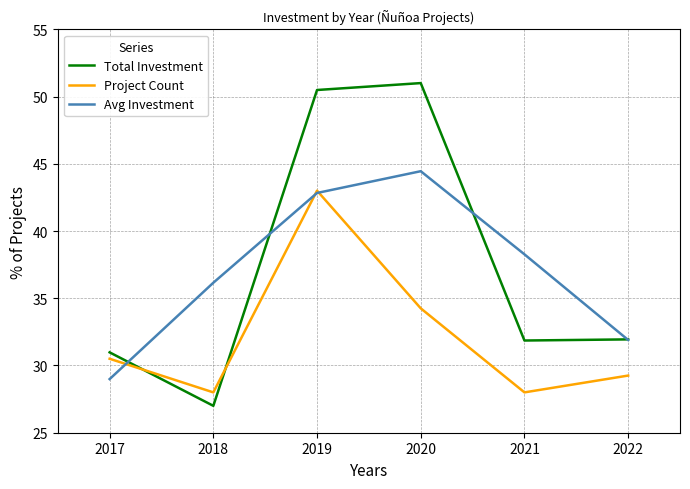

At which label is Avg Investment closest to 36?

2018